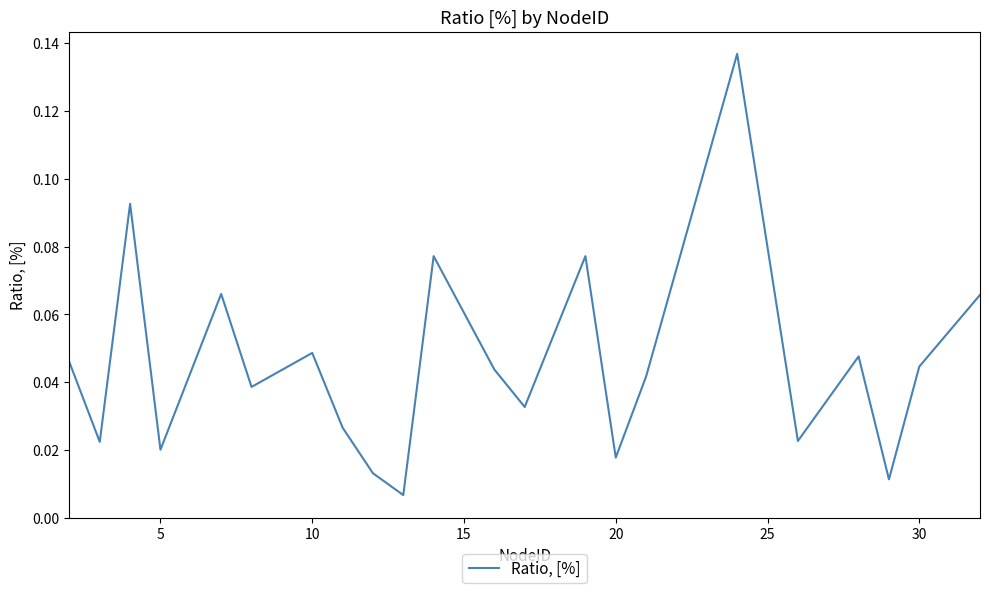

Count the number of categories in the chart.

22